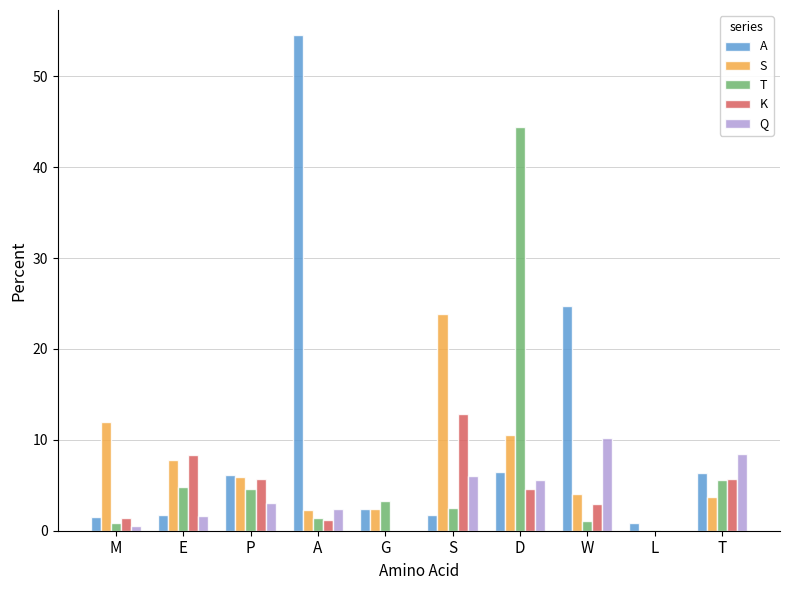

At which category is the sum across all series the highest?

D